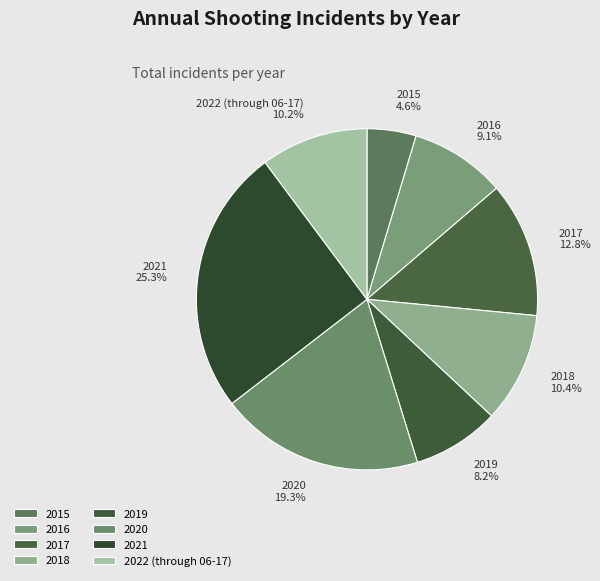

Is it true that 2020 is 19% of the pie?

True